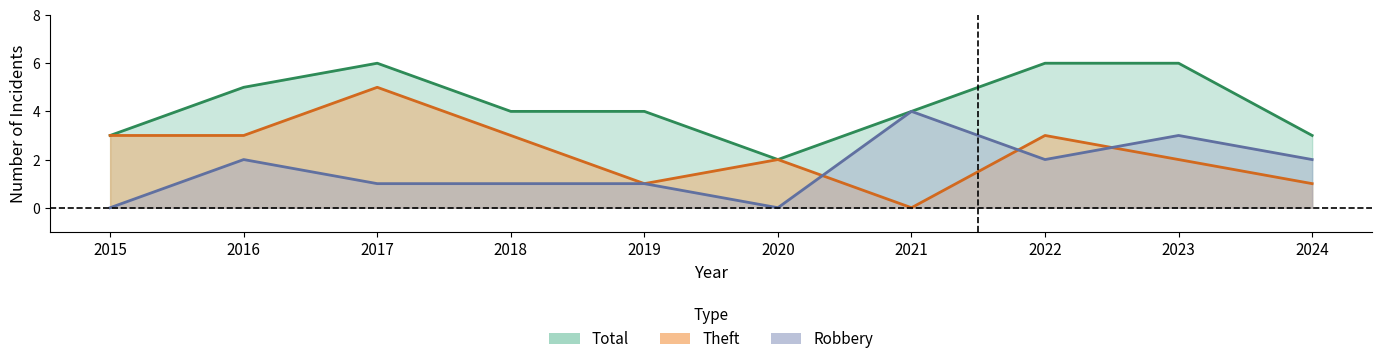

What is the sum of all Total values?

43